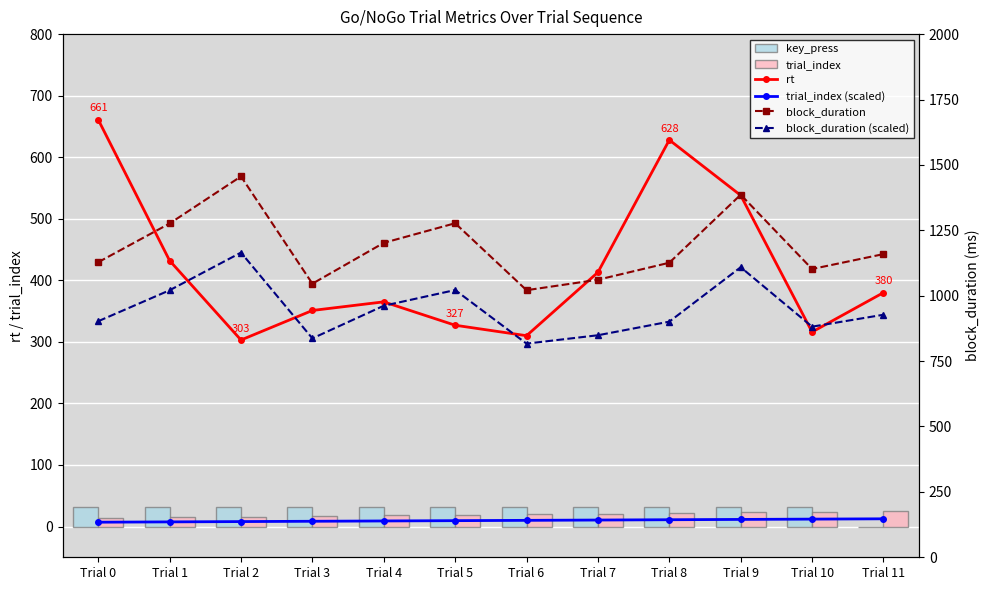

Is it true that trial_index (scaled) equals 2.1 at Trial 0?

False